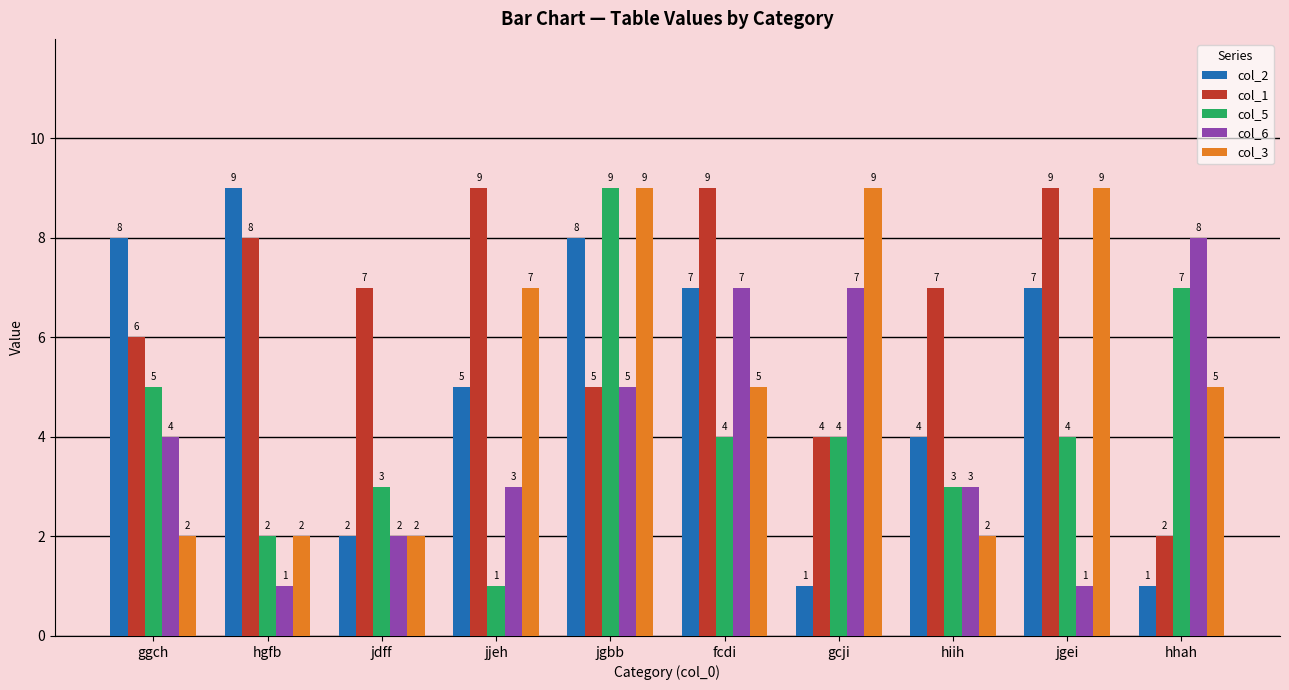

Which category has the highest value in the col_5 series?

jgbb